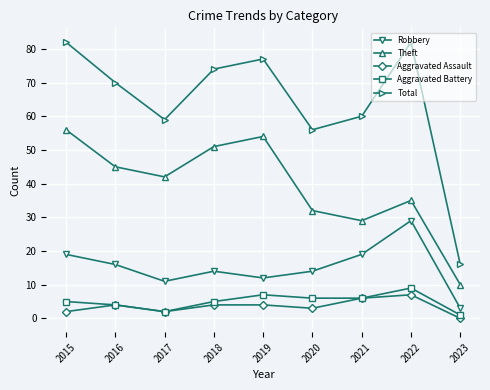

True or false: Theft and Robbery cross at least once.

False